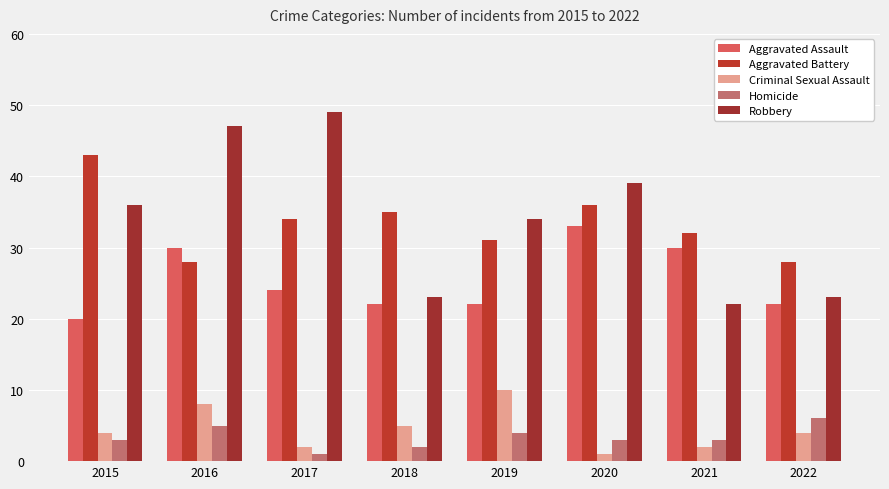

Between 2020 and 2021, which series saw the biggest shift?

Robbery